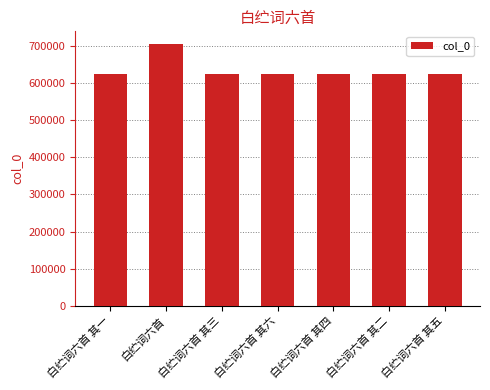

What is the label of the 6th bar from the left?

白纻词六首 其二